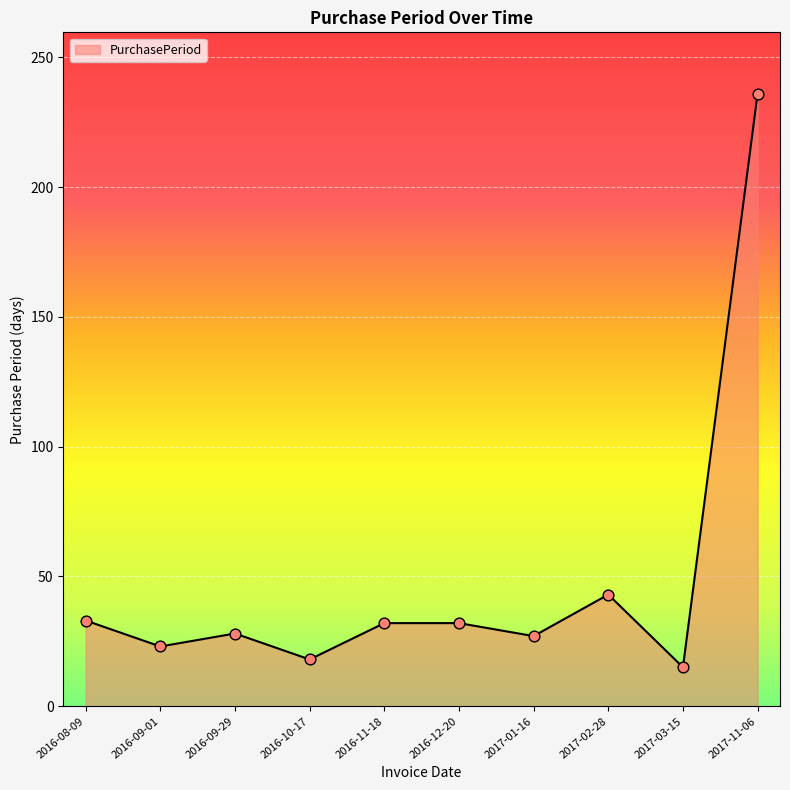

Between 2017-01-16 and 2017-02-28, which is larger?

2017-02-28